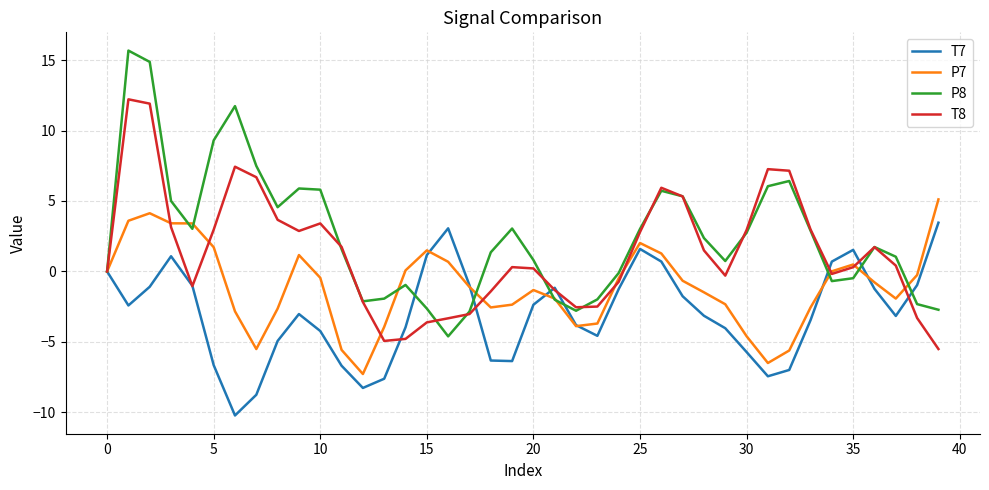

True or false: T7 and P8 cross at least once.

True